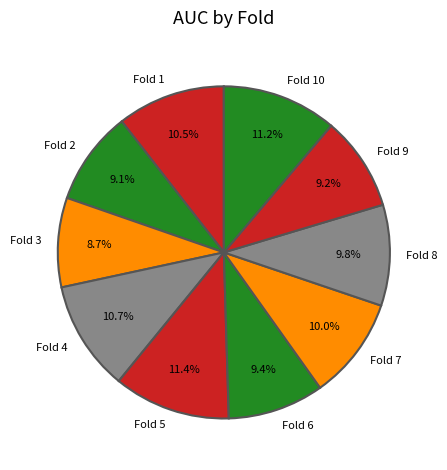

Is the sum of Fold 10 and Fold 9 greater than half?

No